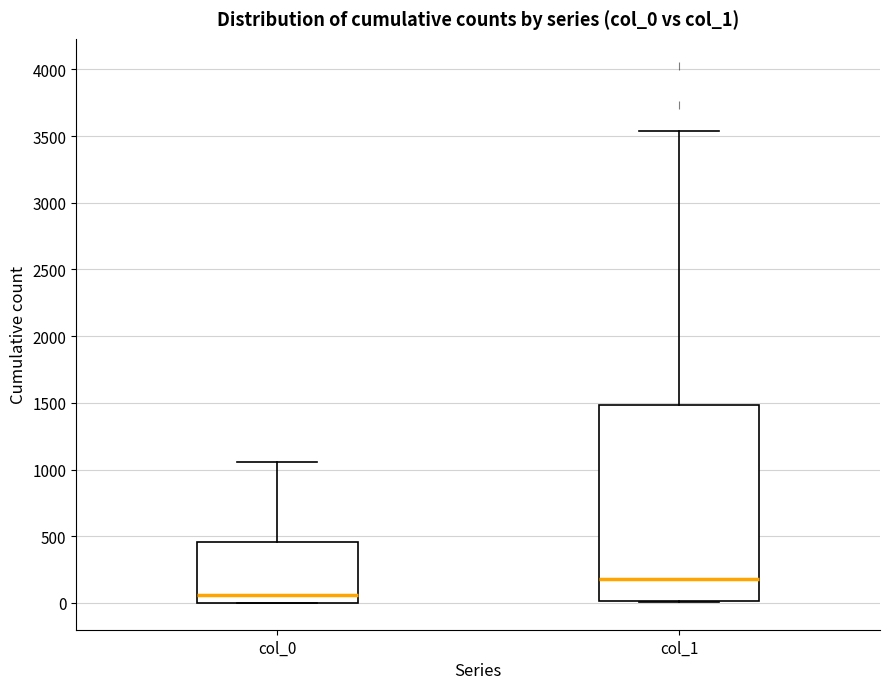

Reading left to right, transcribe this box plot: for each box, give where its median line is, the range the box spans, and where its two whiskers end, as read against the y-axis. The values are not printed on the chart, so give them approximately, as read against the axis.

col_0: median 50, box 0 to 450, whiskers 0 to 1050
col_1: median 200, box 0 to 1500, whiskers 0 to 3550